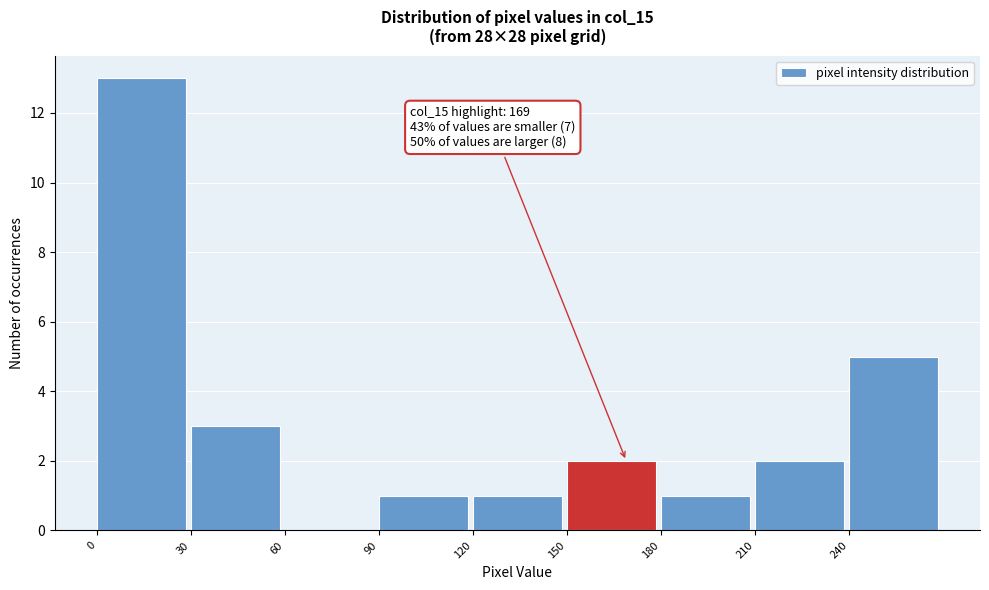

Which range on the x-axis has the tallest bar?

0 to 30